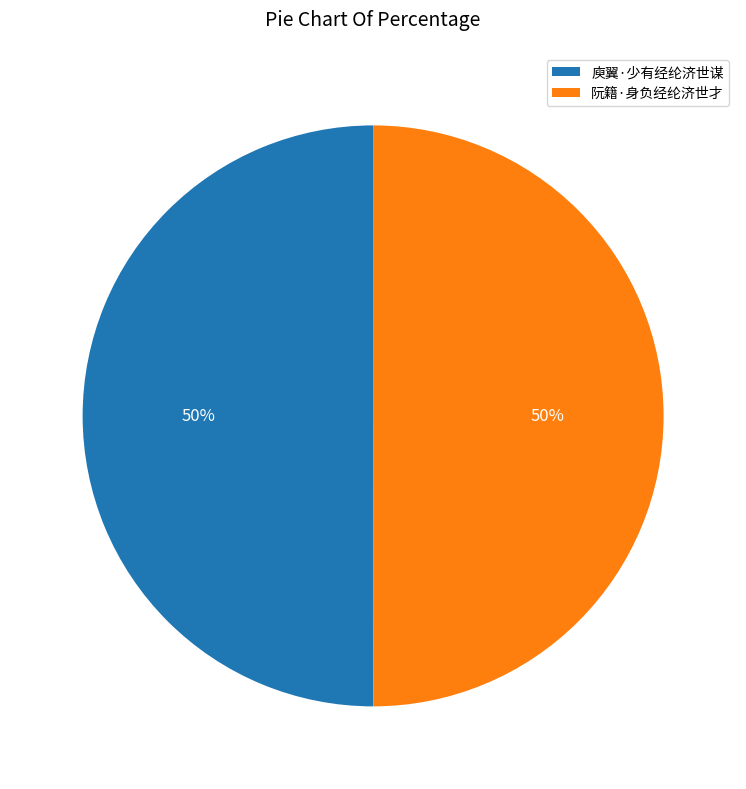

To the nearest percent, what percentage of the pie is 阮籍·身负经纶济世才?

50%